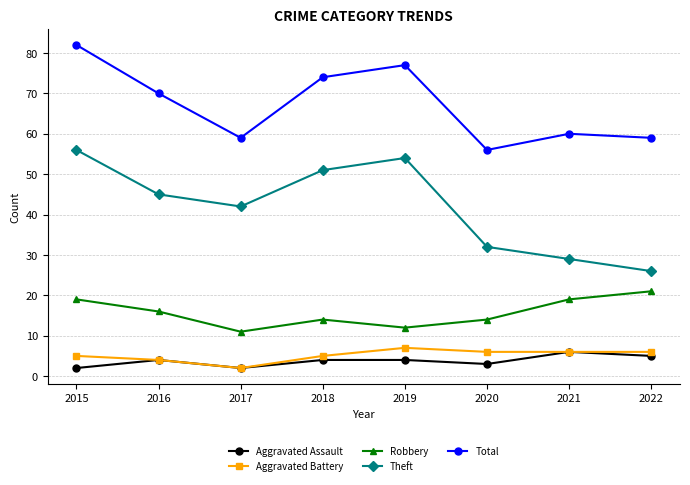

Does the chart display data point markers on the line(s)?

Yes